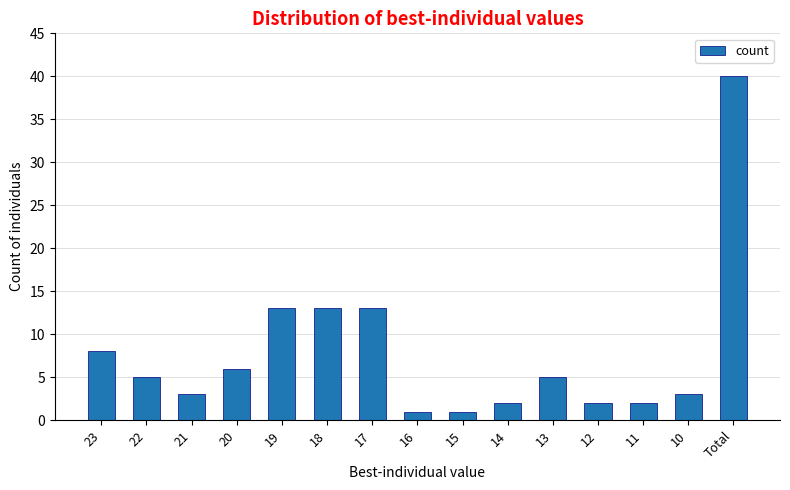

What is the average value?

8